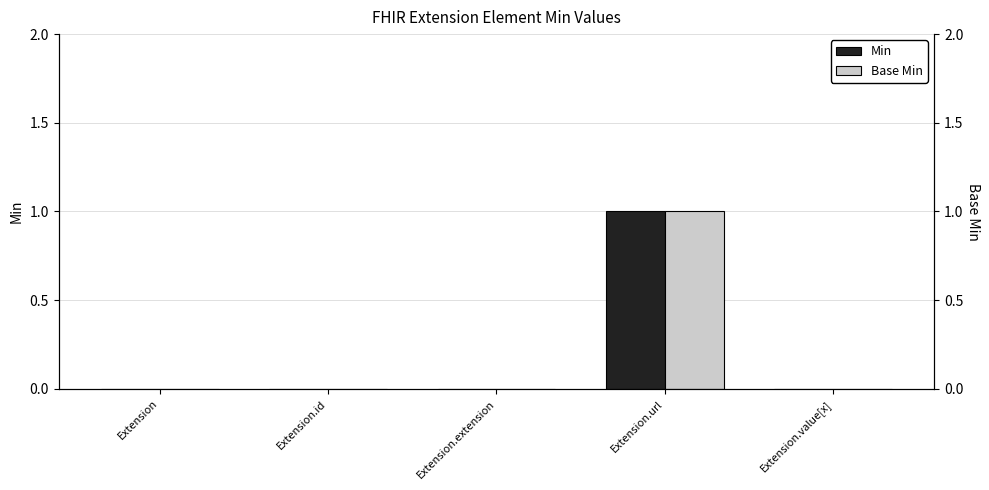

What is the difference between the Min values at Extension.url and Extension.id?

1